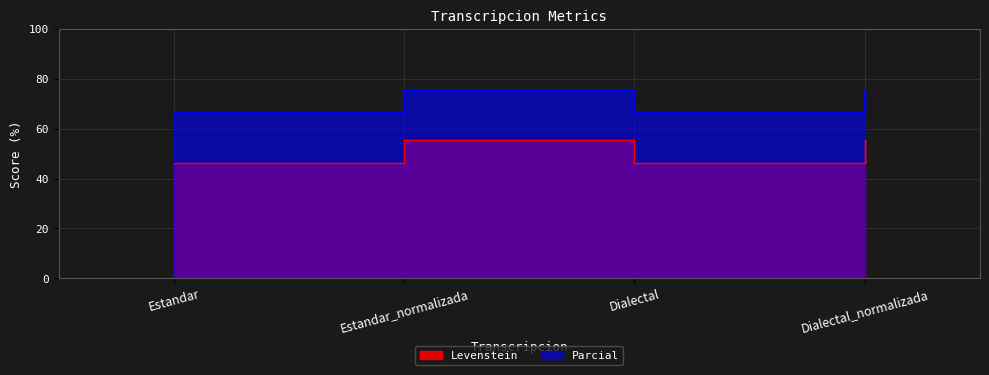

Which label corresponds to the largest value in the chart?

Estandar_normalizada